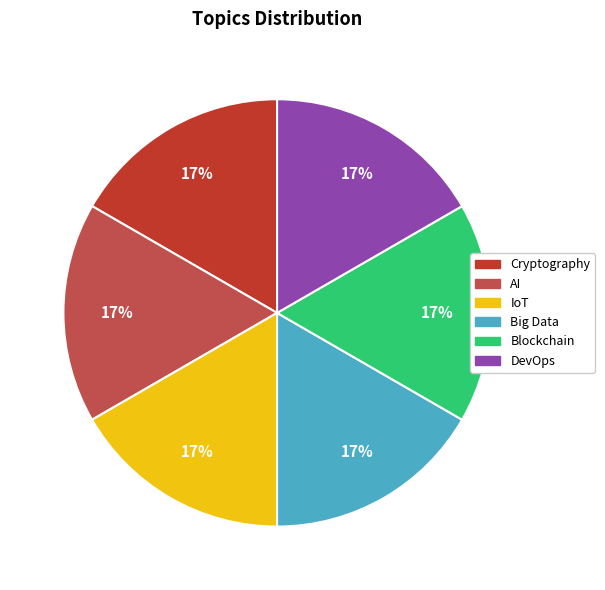

Is IoT the majority of the pie?

No